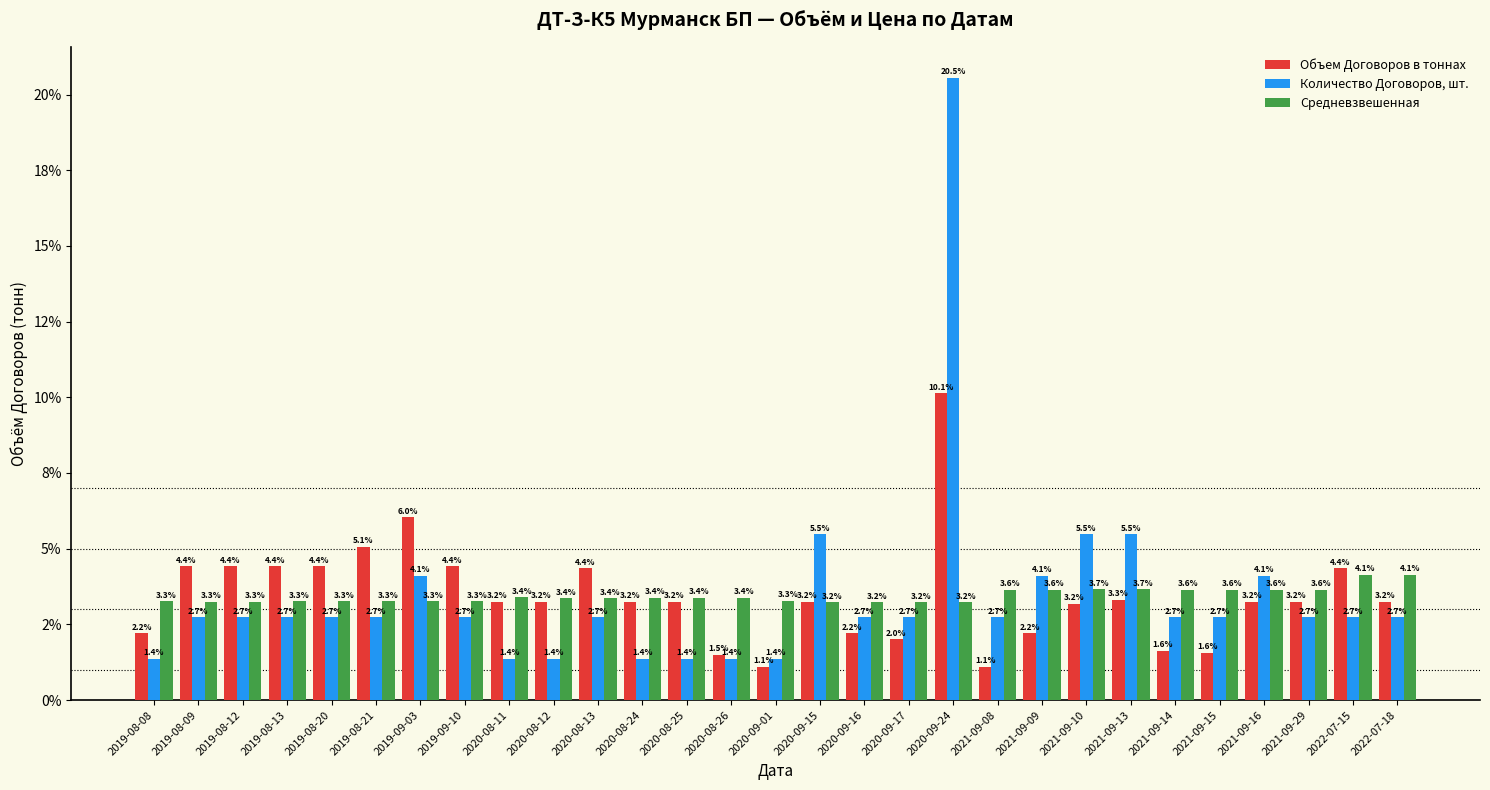

Where is Средневзвешенная nearest to the value 3?

2020-09-15